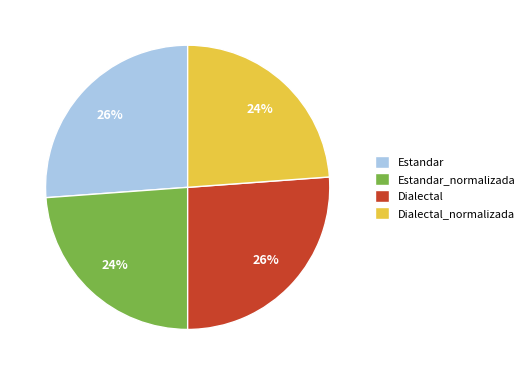

True or false: Estandar_normalizada accounts for 11% of the total.

False